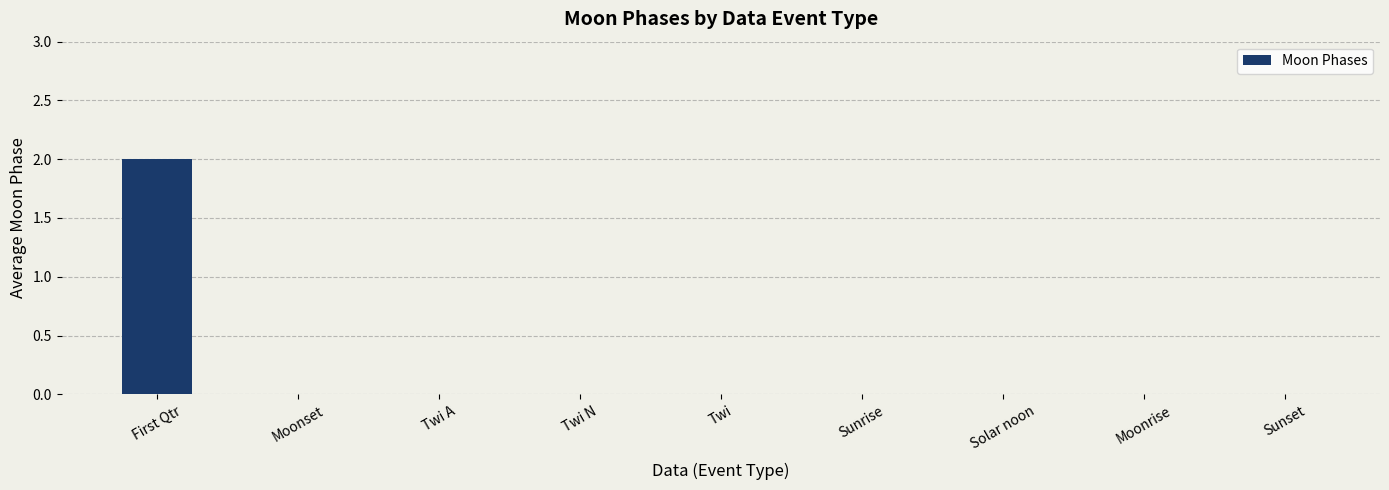

How many data points does each series have?

9